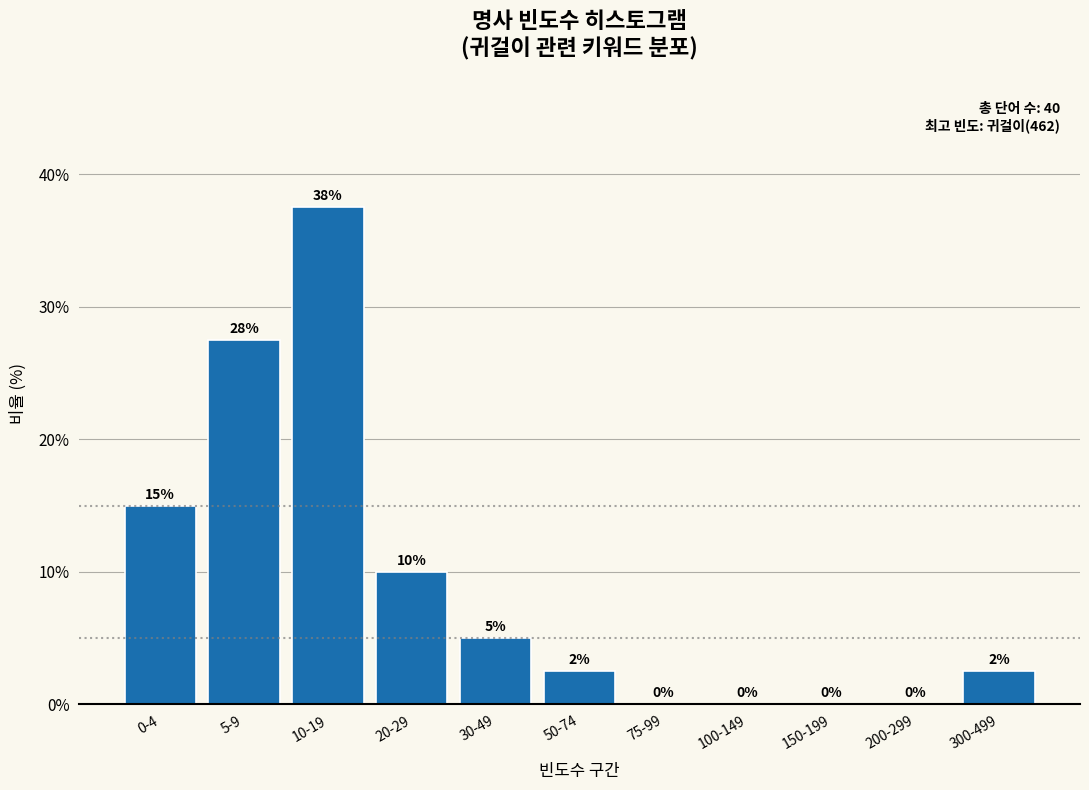

At which label does the data first exceed 2?

0-4